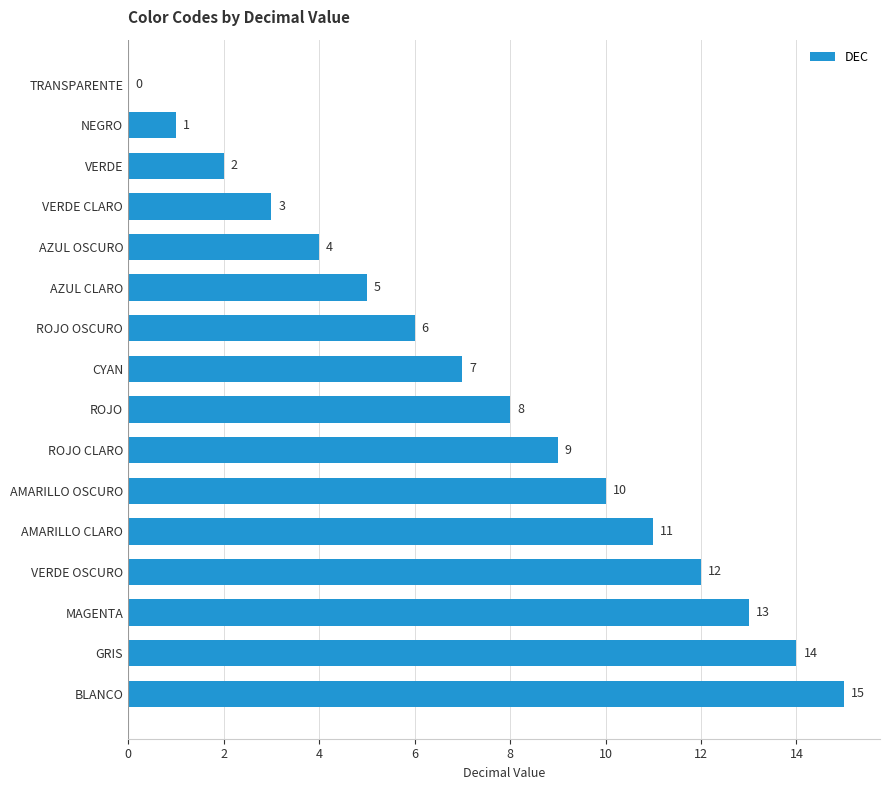

What is the sum of all values?

120